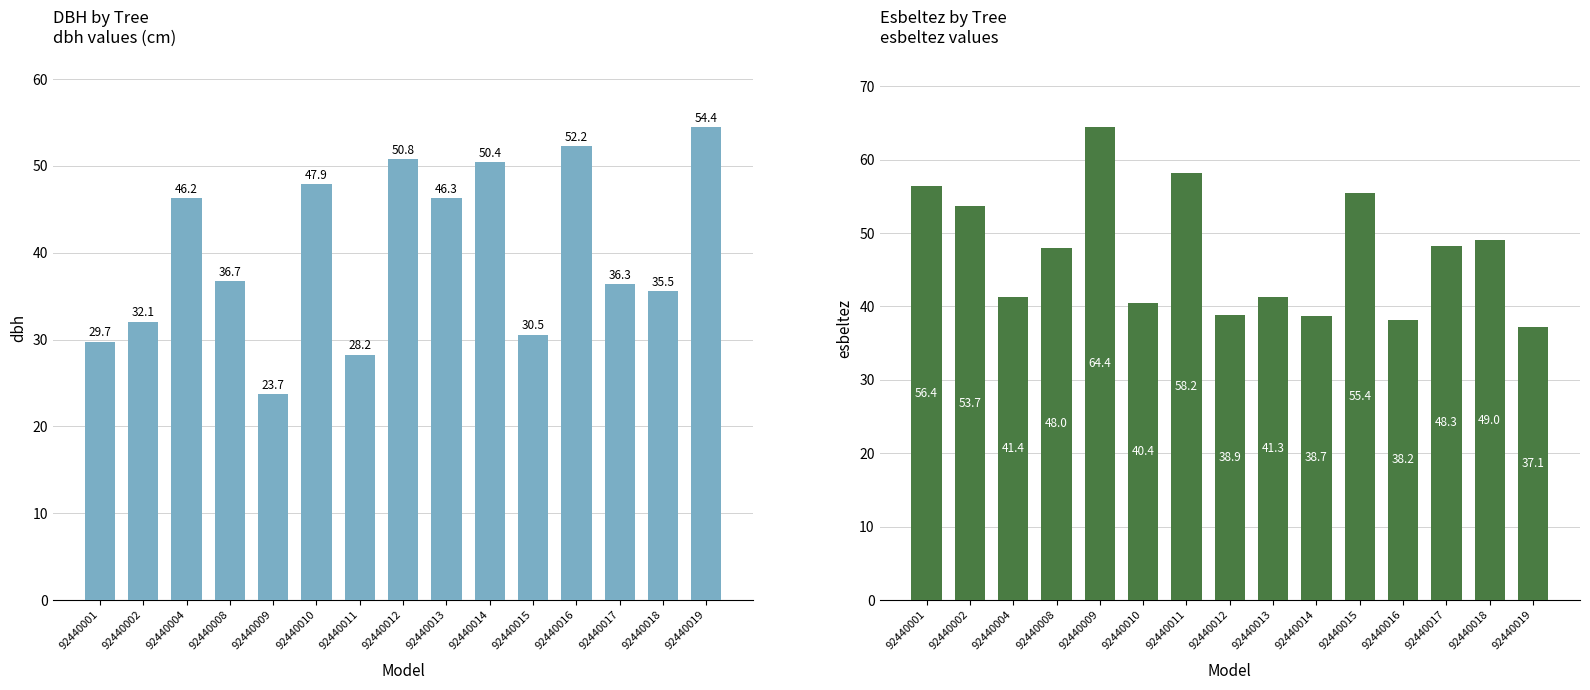

The value of dbh at 92440008 is 36.7. True or false?

True